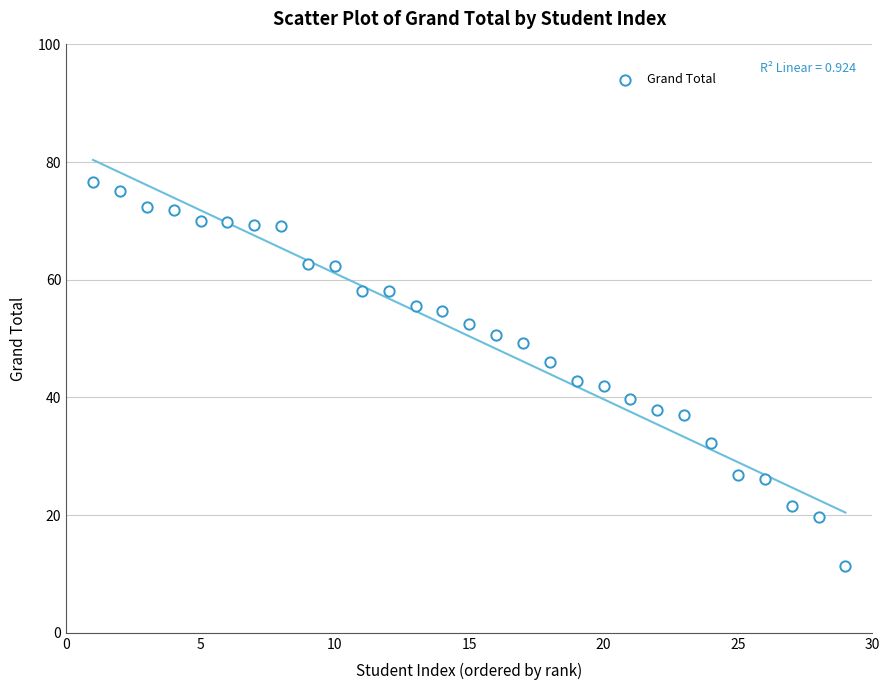

What is the range of Y values (max minus min)?

65.3